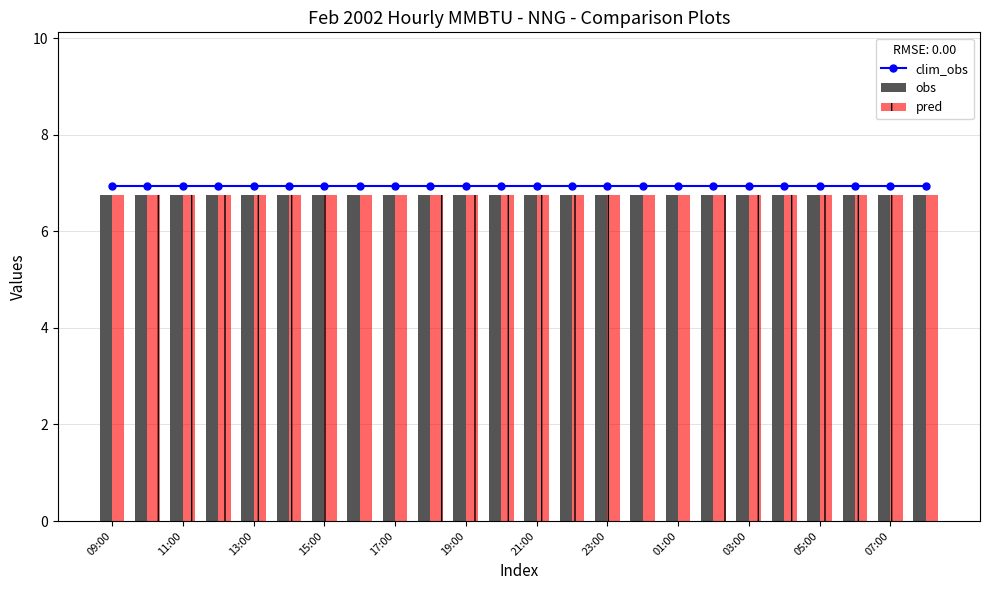

What is the value of the clim_obs bar at the 8th from the left?

7.0